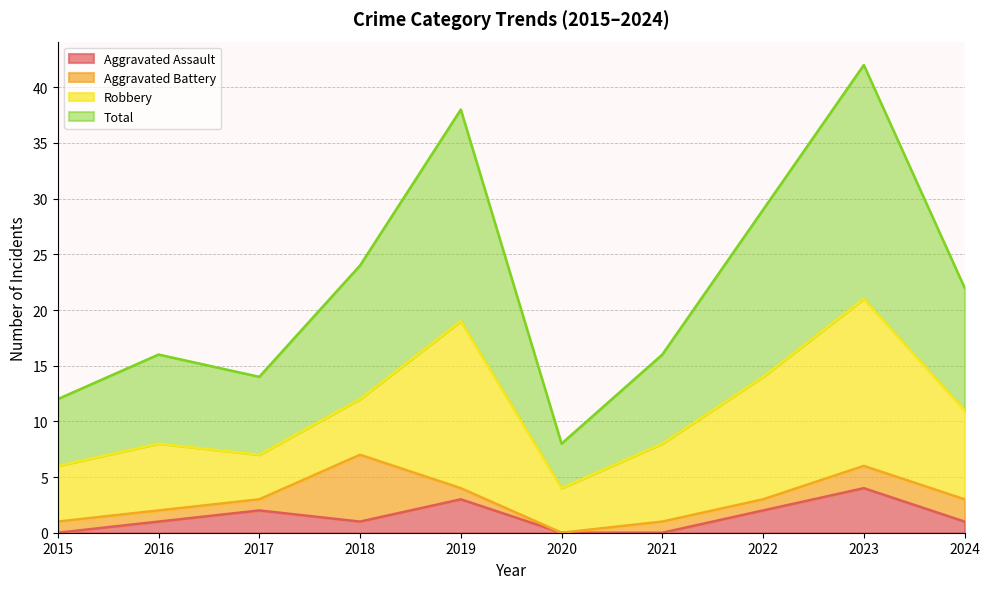

What is the maximum value for Aggravated Assault?

4